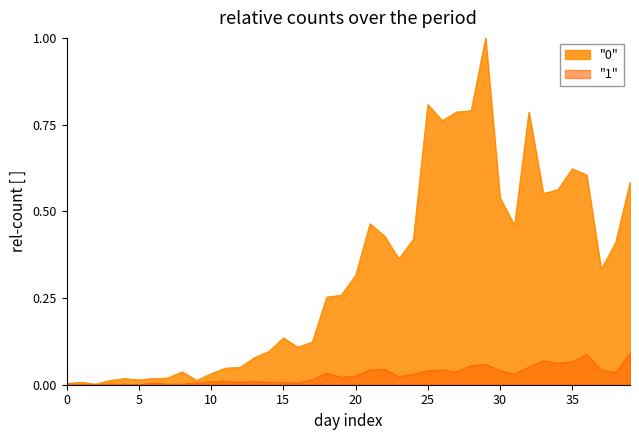

Count the number of categories in the chart.

40